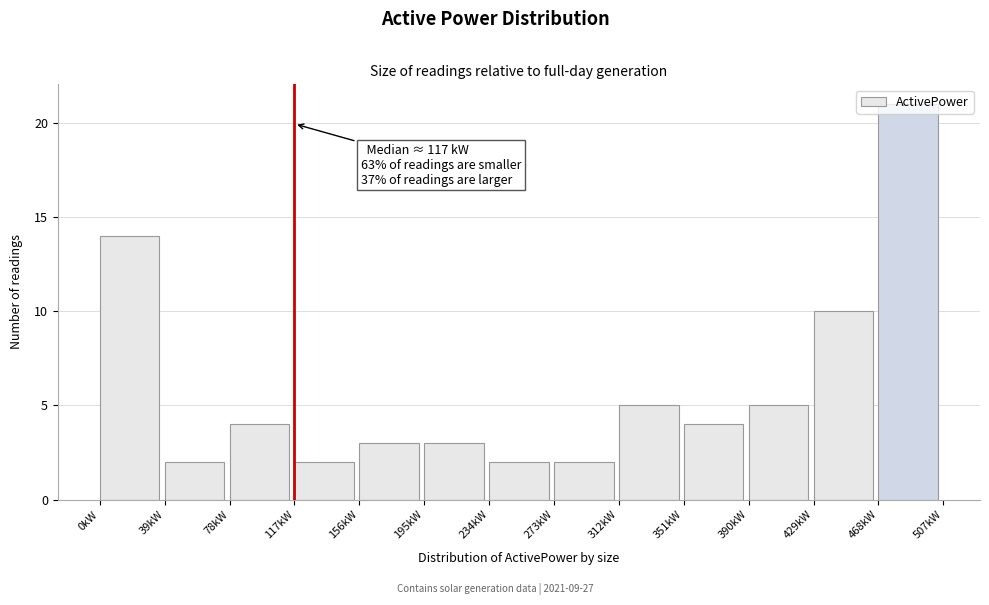

Over which range of the x-axis is the bar tallest?

468 to 507